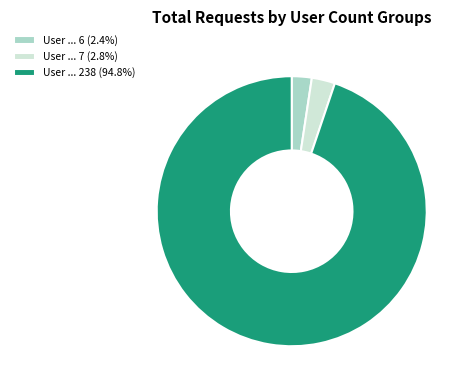

Is the sum of User ... 6 (2.4%) and User ... 7 (2.8%) greater than half?

No